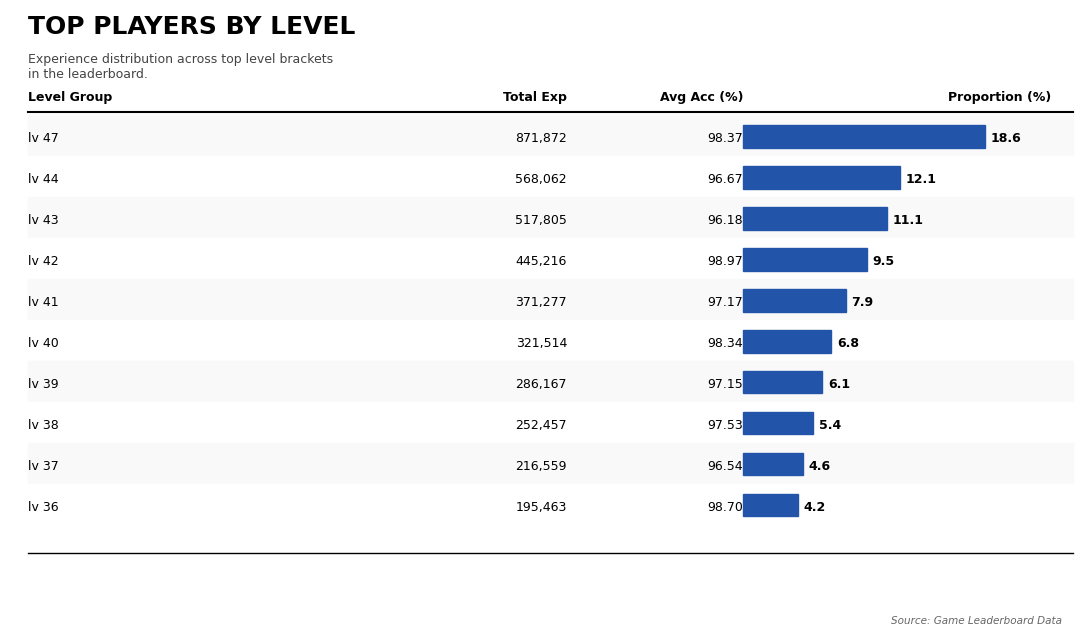

Which label corresponds to the largest value in the chart?

lv 47